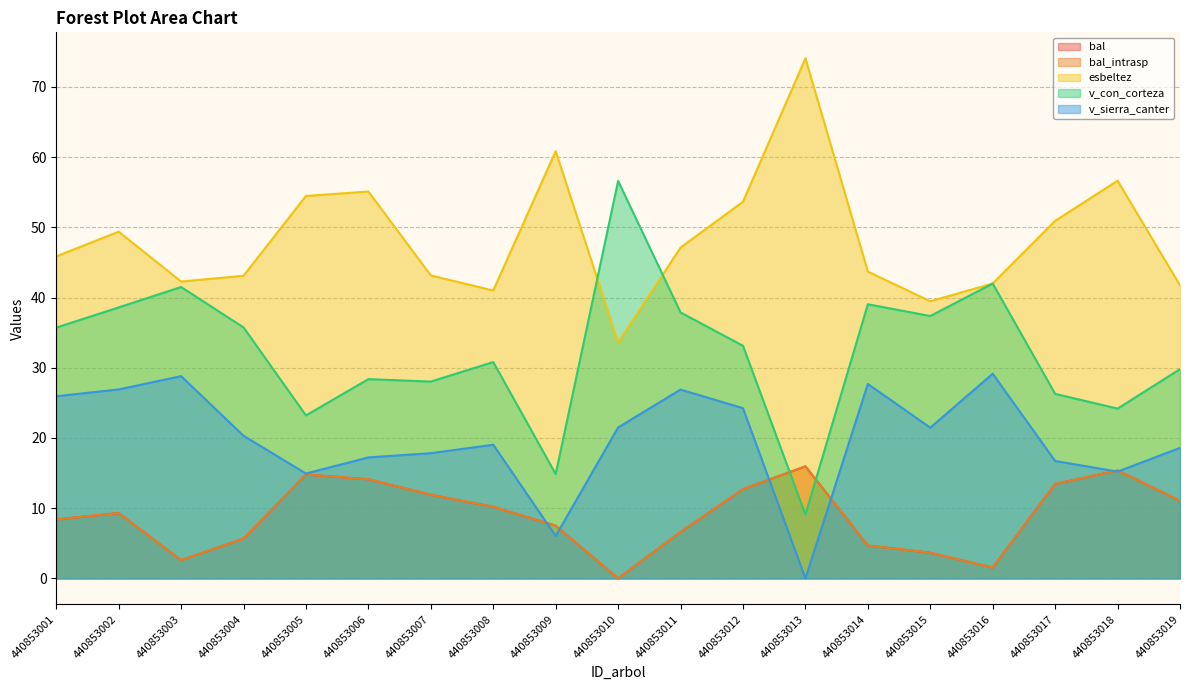

True or false: v_con_corteza and bal cross at least once.

True